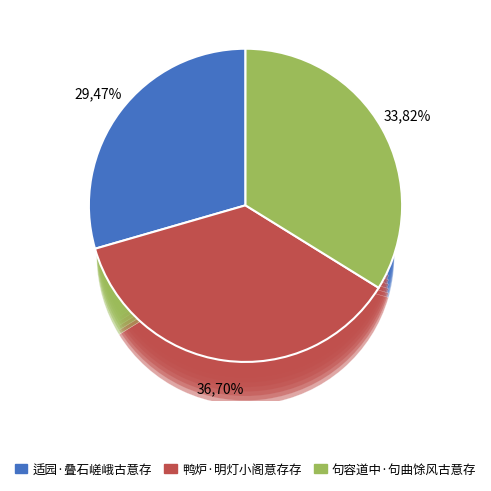

Which category has the smallest portion of the pie?

适园·叠石嵯峨古意存